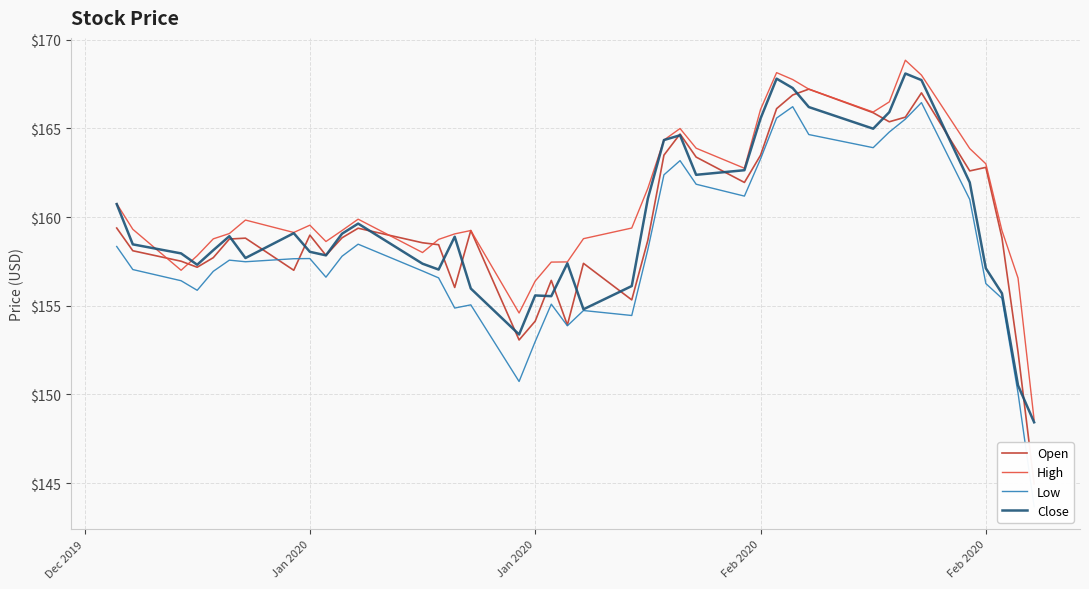

What is the lowest value of the High series?

148.6